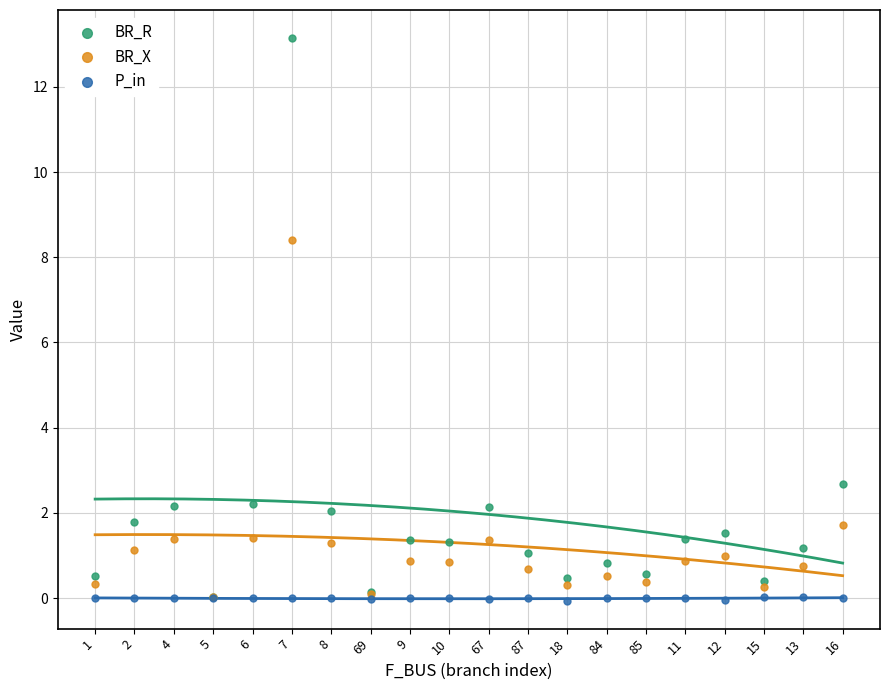

In the BR_X series, what Y value is closest to 4?

1.7